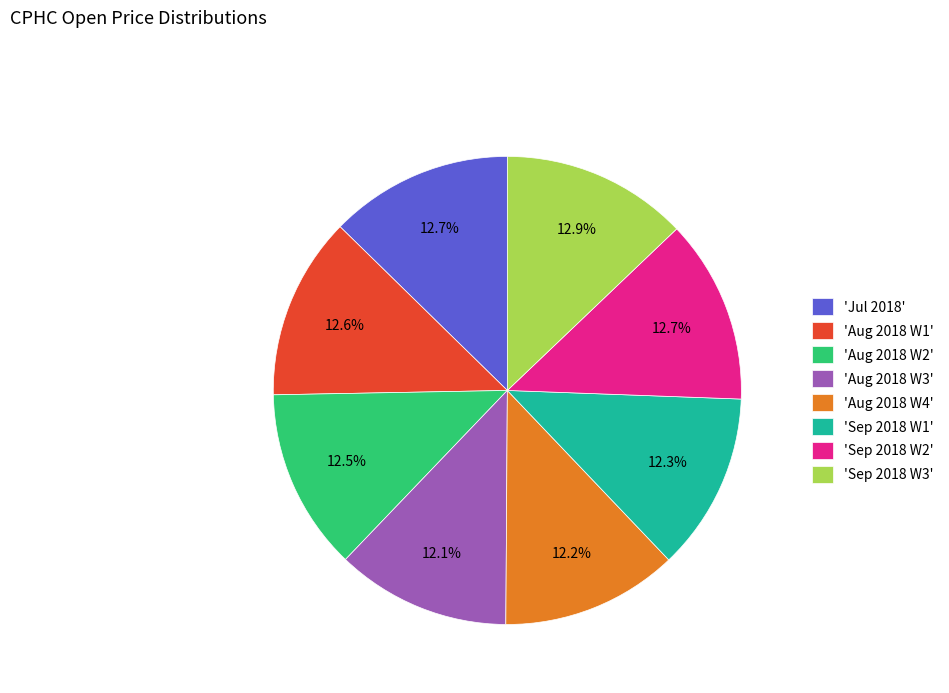

Approximately how many times larger is the value at 'Aug 2018 W4' compared to 'Jul 2018'?

1.0